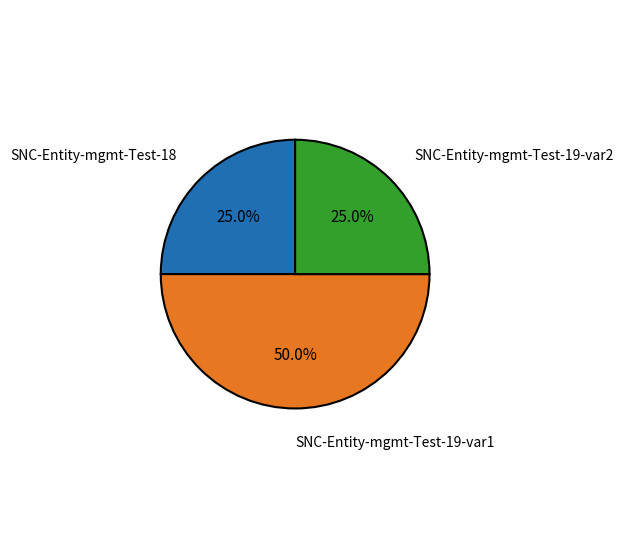

To the nearest percent, what is the average slice percentage?

33%